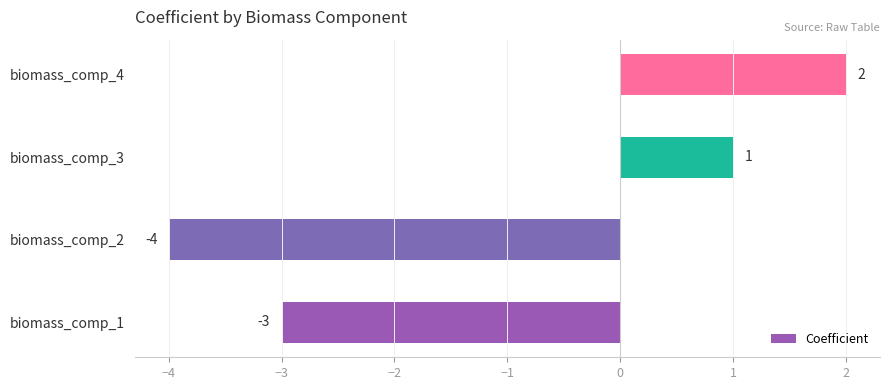

Approximately how many times larger is the value at biomass_comp_4 compared to biomass_comp_3?

2.0